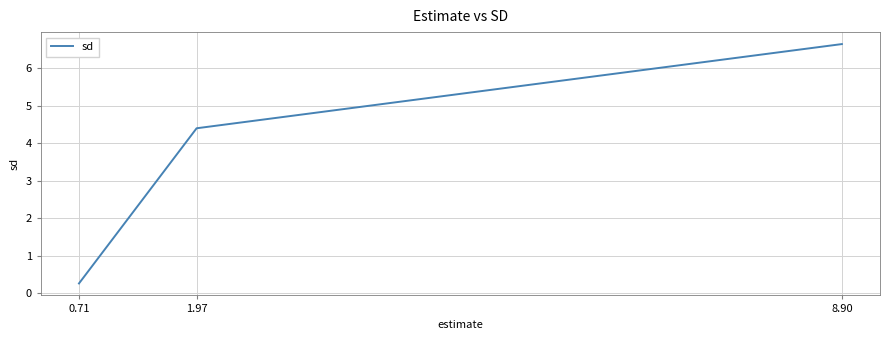

Reading right to left, extract all data points from this chart.

8.90=6.6	1.97=4.4	0.71=0.3